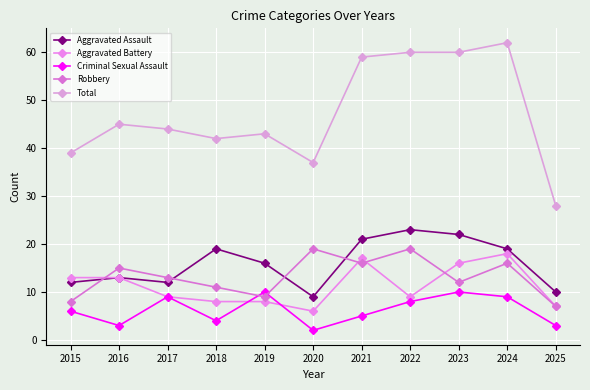

How many data points in Aggravated Assault are less than 16?

5